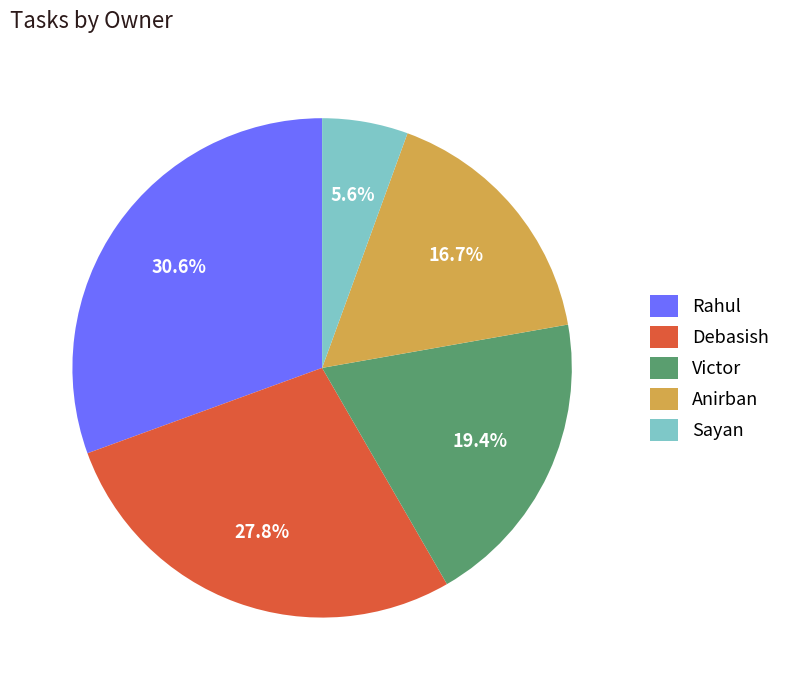

Is it true that Debasish is 16% of the pie?

False